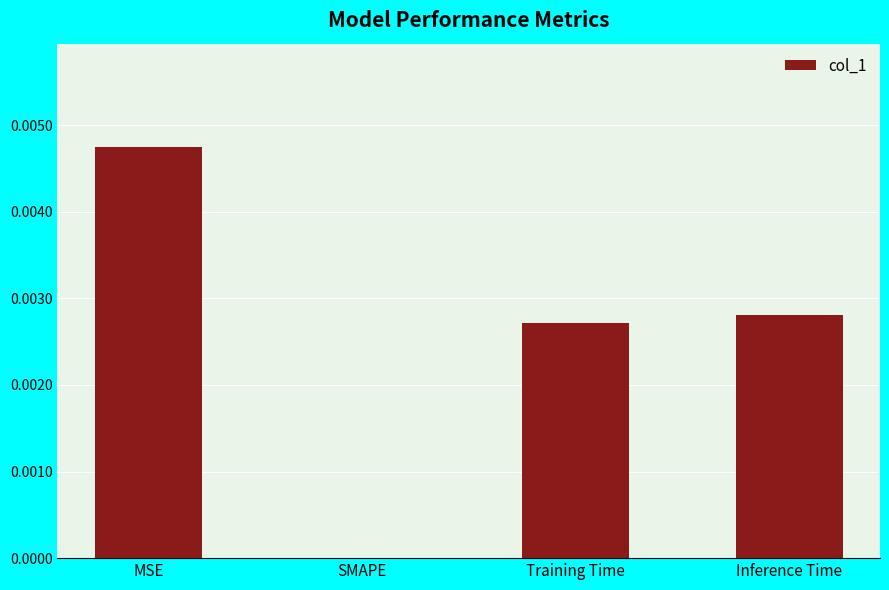

Is it true that the value at SMAPE is 0.0?

True